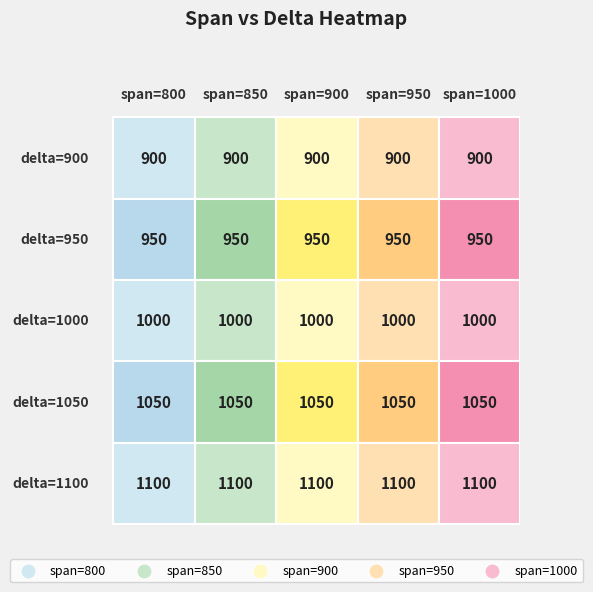

At which label does 850 reach its peak?

4